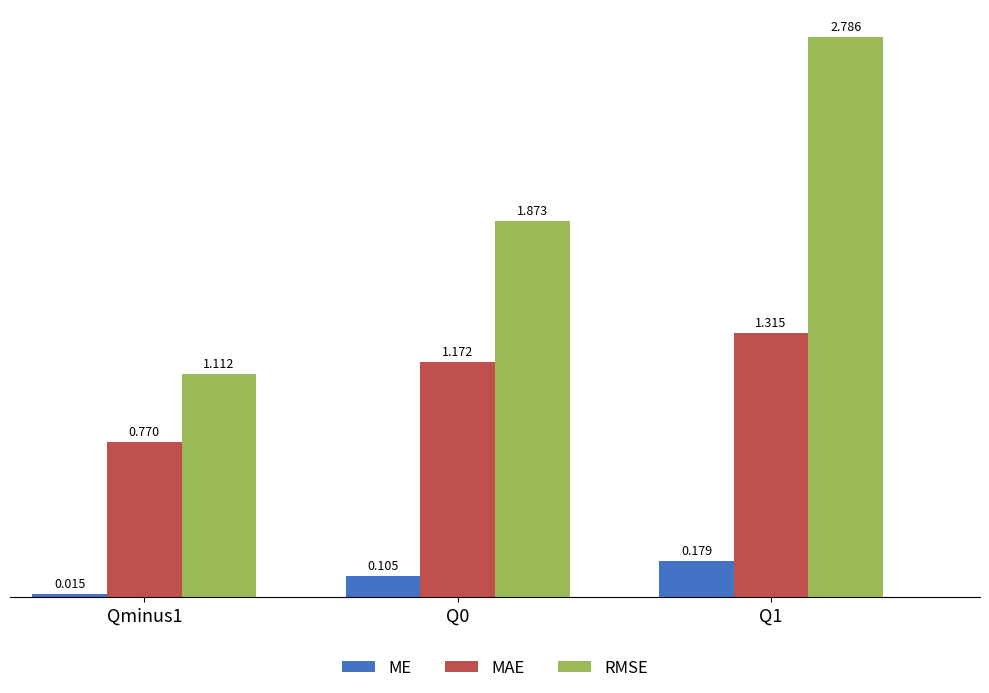

Is the value of RMSE at Qminus1 greater than the value of MAE at Q1?

No